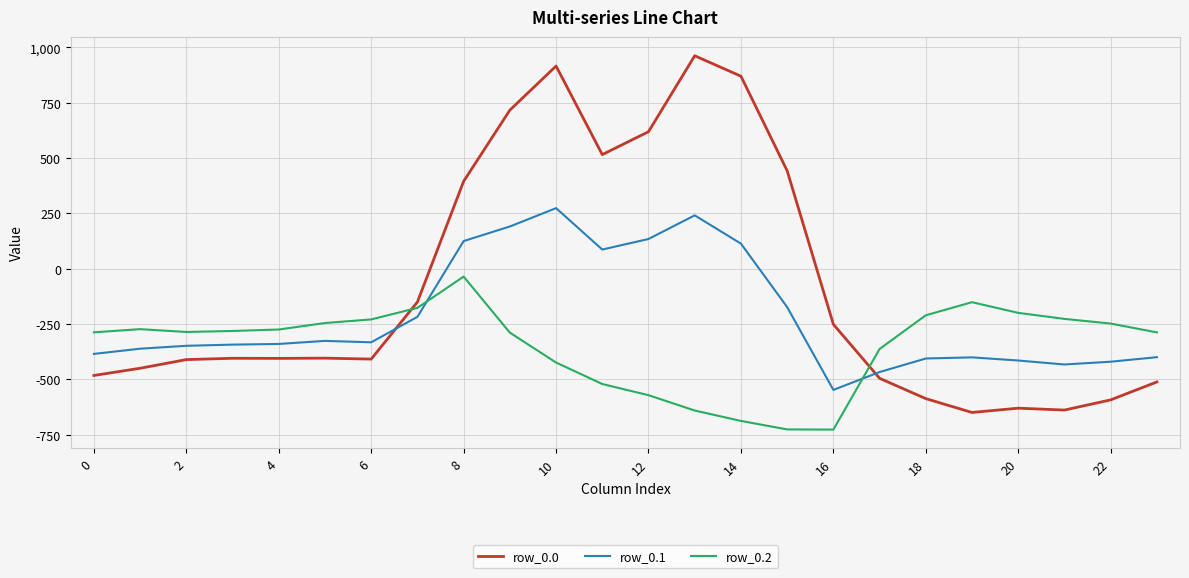

Which series has the widest spread of values?

row_0.0